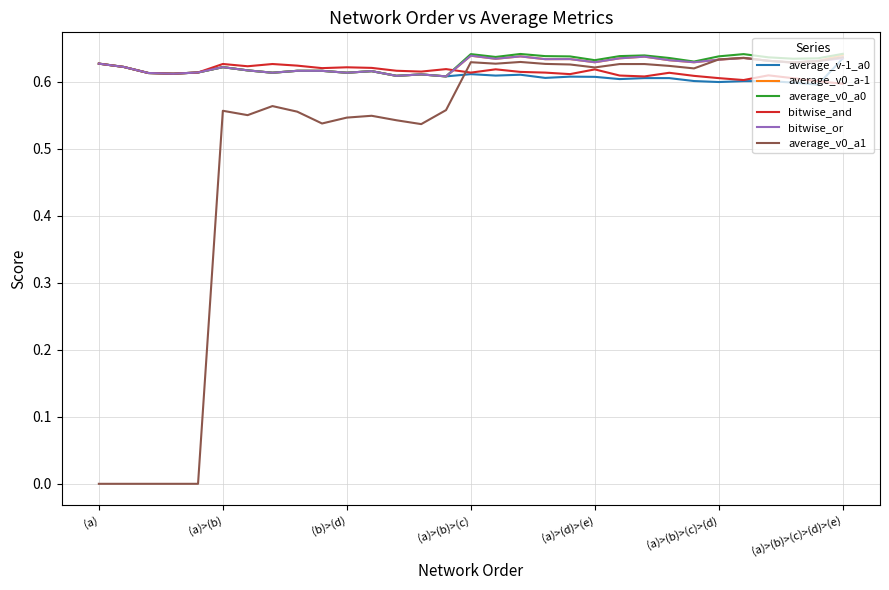

Reading left to right, list all the values displayed in this chart.

average_v-1_a0: 0.6	0.6	0.6	0.6	0.6	0.6	0.6	0.6	0.6	0.6	0.6	0.6	0.6	0.6	0.6	0.6	0.6	0.6	0.6	0.6	0.6	0.6	0.6	0.6	0.6	0.6	0.6	0.6	0.6	0.6	0.6
average_v0_a-1: 0.6	0.6	0.6	0.6	0.6	0.6	0.6	0.6	0.6	0.6	0.6	0.6	0.6	0.6	0.6	0.6	0.6	0.6	0.6	0.6	0.6	0.6	0.6	0.6	0.6	0.6	0.6	0.6	0.6	0.6	0.6
average_v0_a0: 0.6	0.6	0.6	0.6	0.6	0.6	0.6	0.6	0.6	0.6	0.6	0.6	0.6	0.6	0.6	0.6	0.6	0.6	0.6	0.6	0.6	0.6	0.6	0.6	0.6	0.6	0.6	0.6	0.6	0.6	0.6
bitwise_and: 0.6	0.6	0.6	0.6	0.6	0.6	0.6	0.6	0.6	0.6	0.6	0.6	0.6	0.6	0.6	0.6	0.6	0.6	0.6	0.6	0.6	0.6	0.6	0.6	0.6	0.6	0.6	0.6	0.6	0.6	0.6
bitwise_or: 0.6	0.6	0.6	0.6	0.6	0.6	0.6	0.6	0.6	0.6	0.6	0.6	0.6	0.6	0.6	0.6	0.6	0.6	0.6	0.6	0.6	0.6	0.6	0.6	0.6	0.6	0.6	0.6	0.6	0.6	0.6
average_v0_a1: 0.0	0.0	0.0	0.0	0.0	0.6	0.6	0.6	0.6	0.5	0.5	0.5	0.5	0.5	0.6	0.6	0.6	0.6	0.6	0.6	0.6	0.6	0.6	0.6	0.6	0.6	0.6	0.6	0.6	0.6	0.6